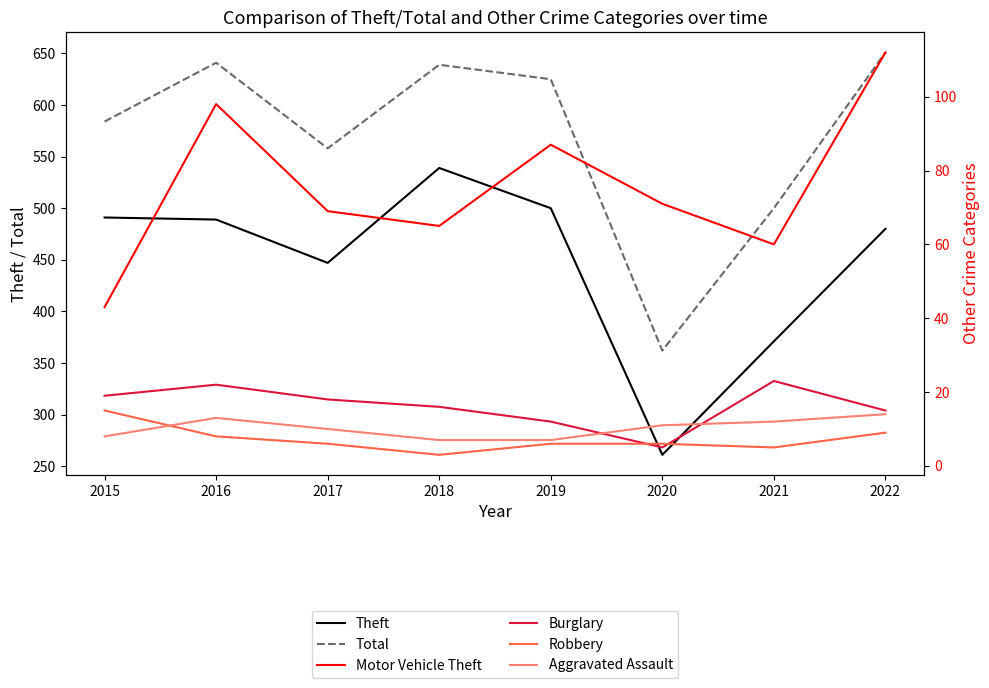

Where is the first local minimum for Robbery?

2018